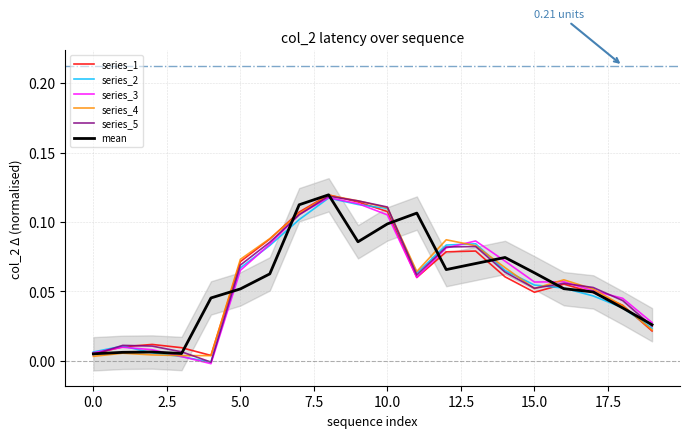

How many lines are shown in the chart?

6